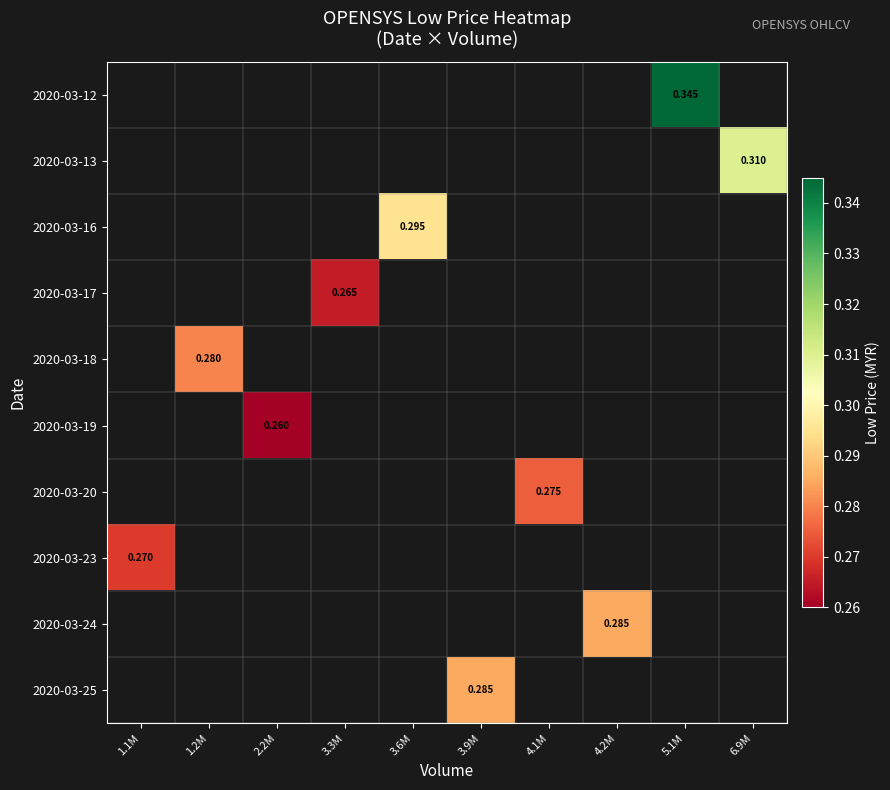

Is the value of 2020-03-19 at 2.2M greater than the value of 2020-03-16 at 3.6M?

No